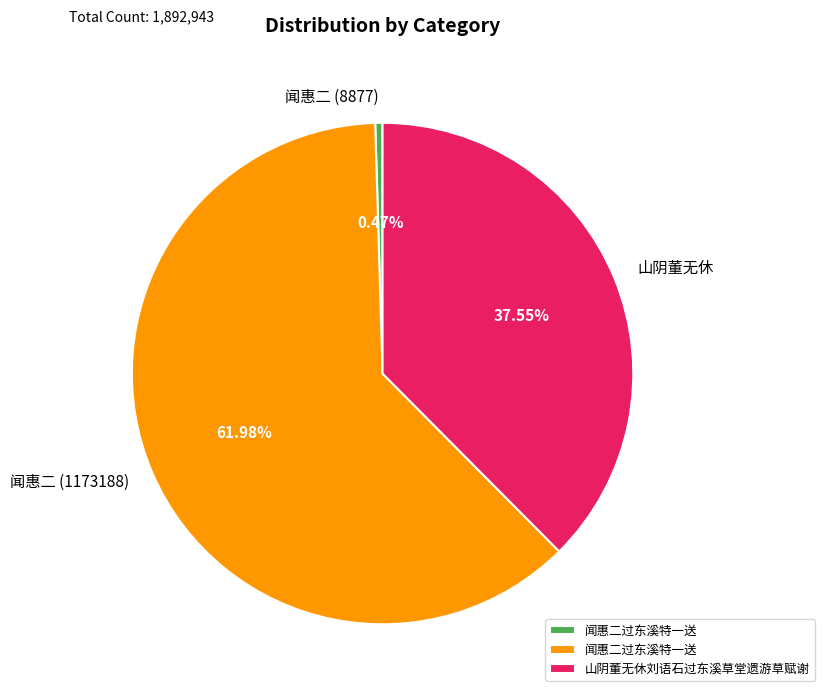

Is there a majority slice in this chart?

Yes